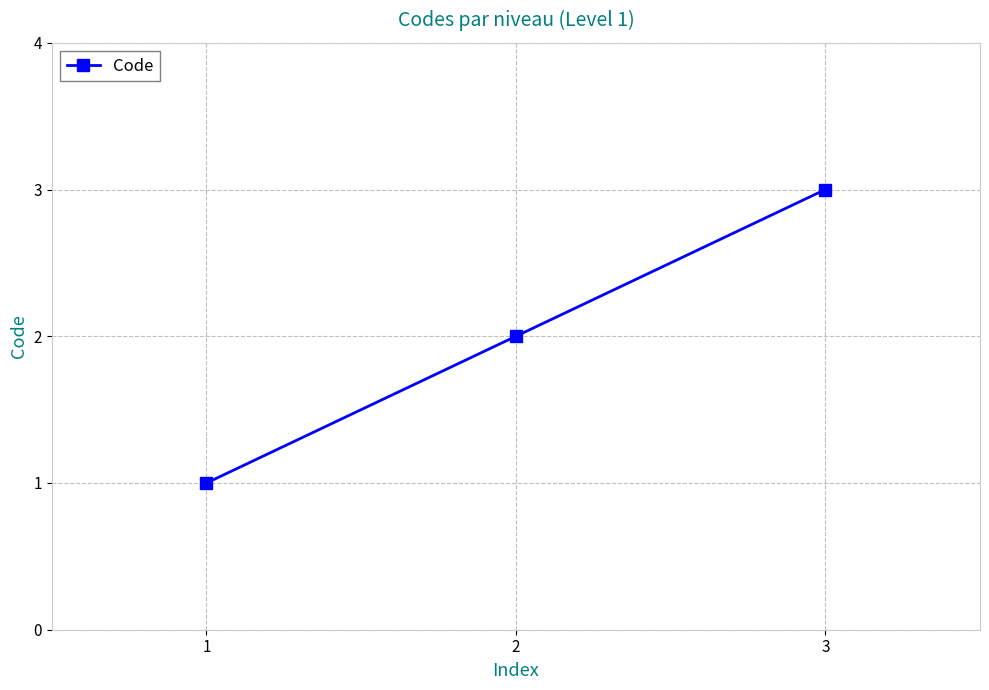

What is the sum of all values?

6